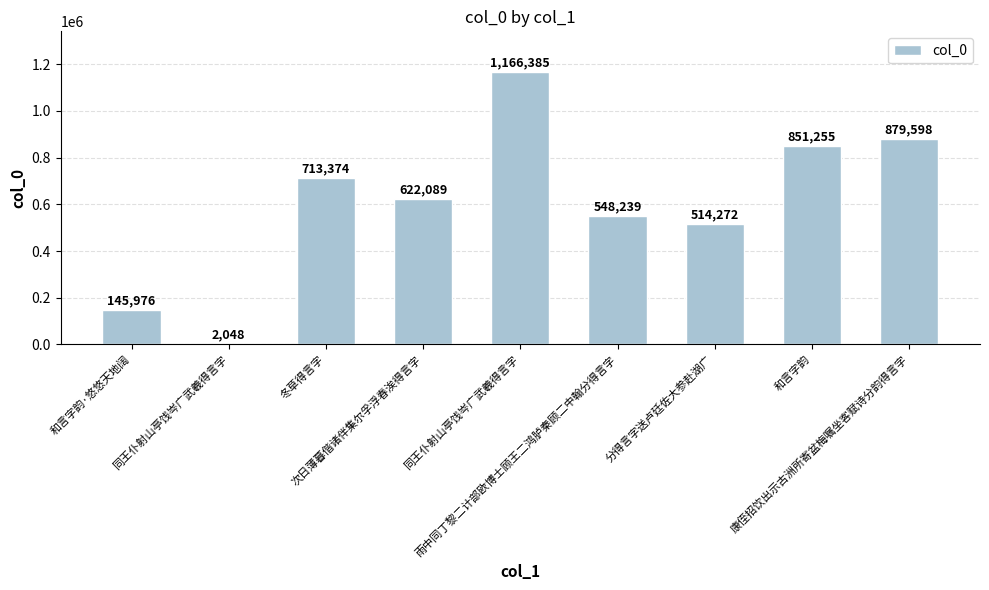

What is the difference between the maximum and minimum values?

1164337